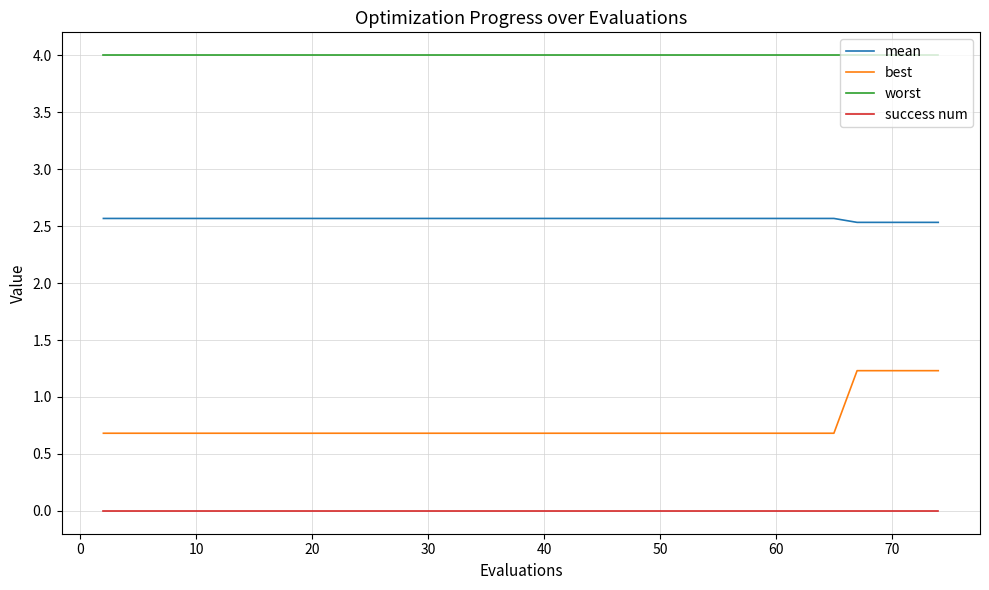

Rank the series by their average value, from highest to lowest.

worst, mean, best, success num